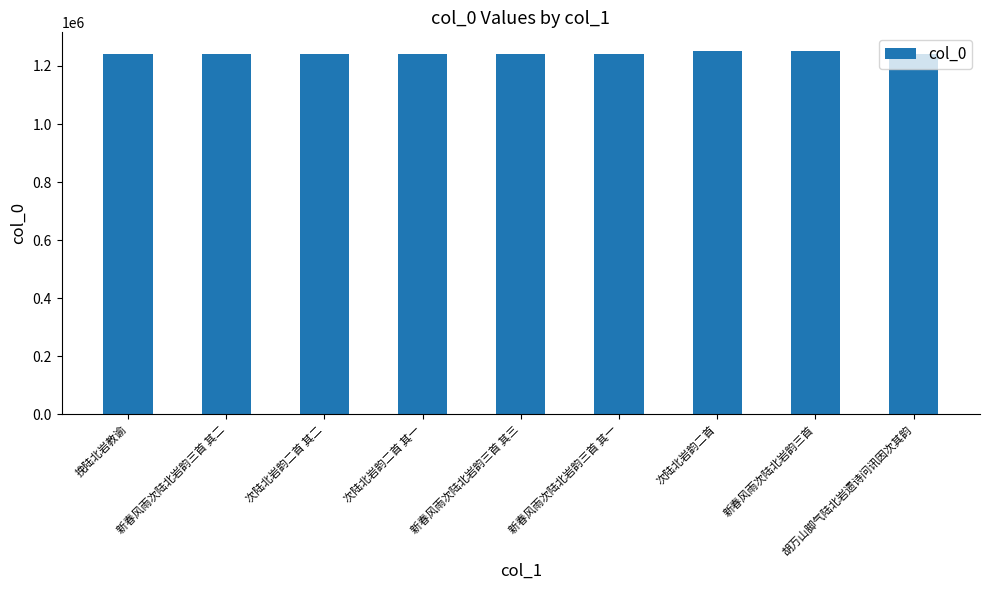

The value at 新春风雨次陆北岩韵三首 其一 is 1241912. True or false?

True